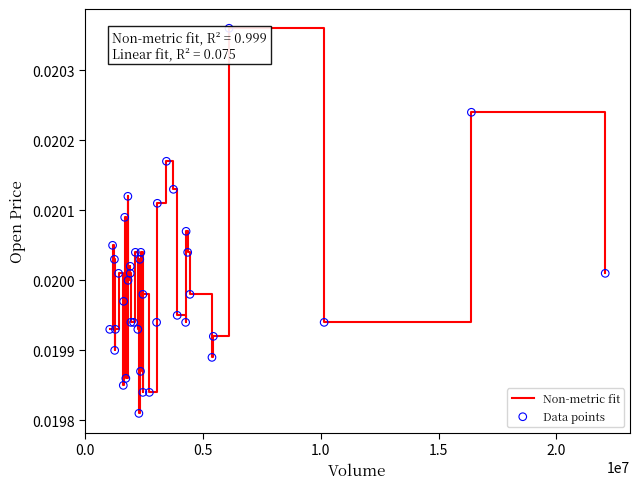

Does the chart have visible grid lines?

No